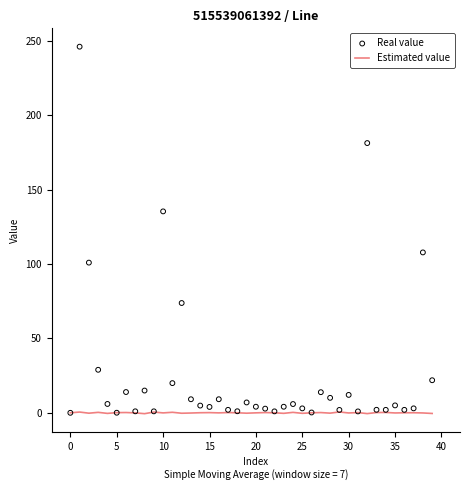

At how many categories does at least one series exceed 221?

1